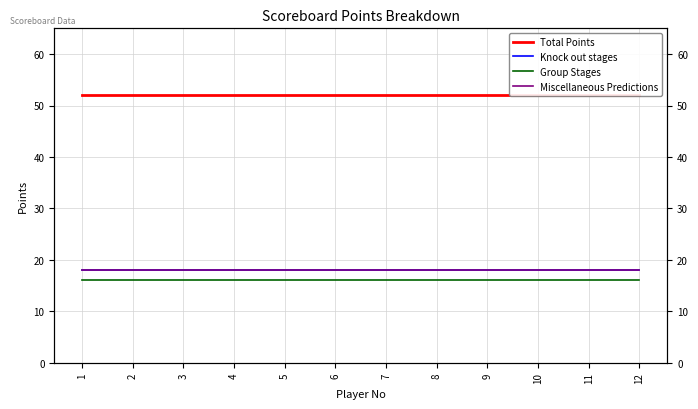

True or false: Group Stages has a value of 16 at 1.

True